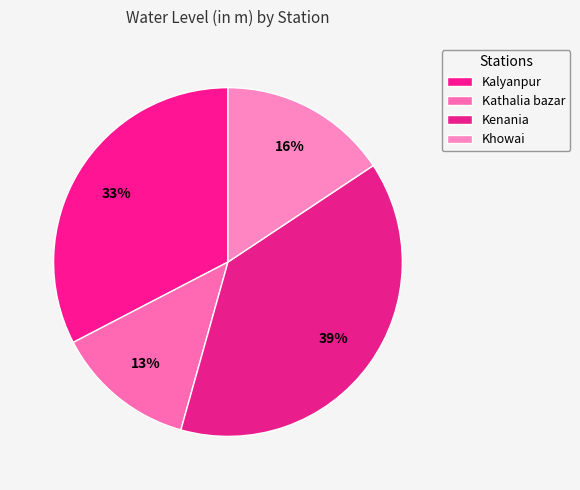

Count the number of slices in the pie.

4